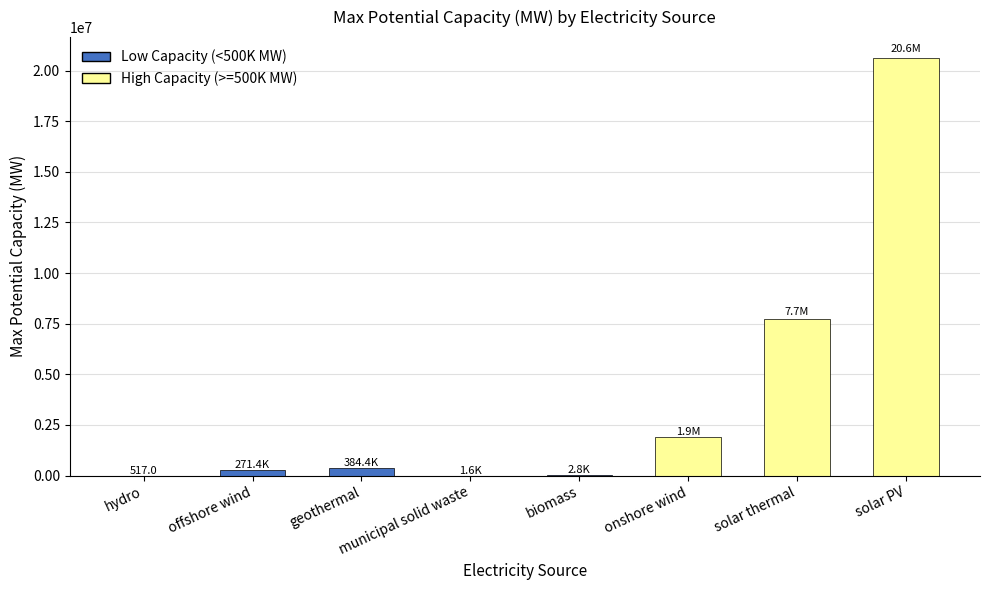

How many data points are above 384354?

4